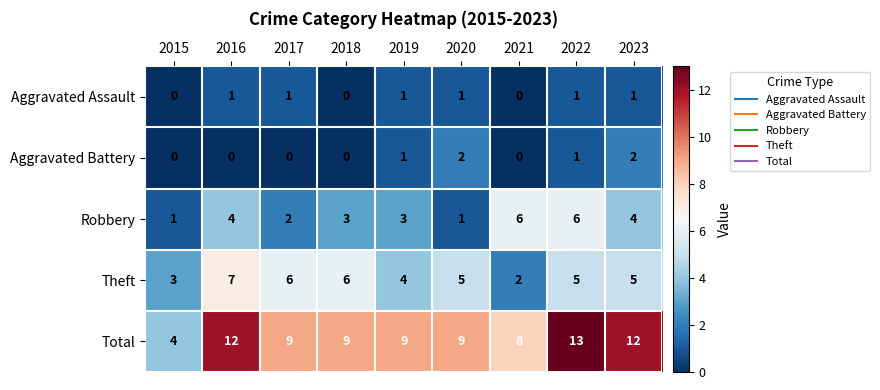

What is the average value of the Robbery series?

3